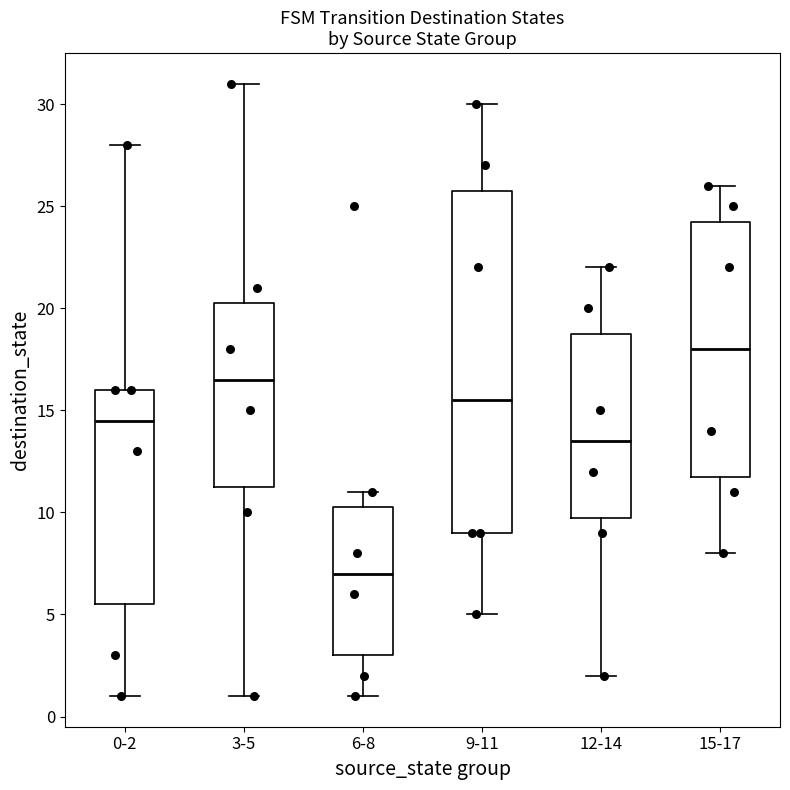

Reading left to right, transcribe this box plot: for each box, give where its median line is, the range the box spans, and where its two whiskers end, as read against the y-axis. The values are not printed on the chart, so give them approximately, as read against the axis.

0-2: median 14.5, box 5.5 to 16.0, whiskers 1.0 to 28.0
3-5: median 16.5, box 11.5 to 20.5, whiskers 1.0 to 31.0
6-8: median 7.0, box 3.0 to 10.5, whiskers 1.0 to 11.0
9-11: median 15.5, box 9.0 to 26.0, whiskers 5.0 to 30.0
12-14: median 13.5, box 10.0 to 19.0, whiskers 2.0 to 22.0
15-17: median 18.0, box 12.0 to 24.5, whiskers 8.0 to 26.0